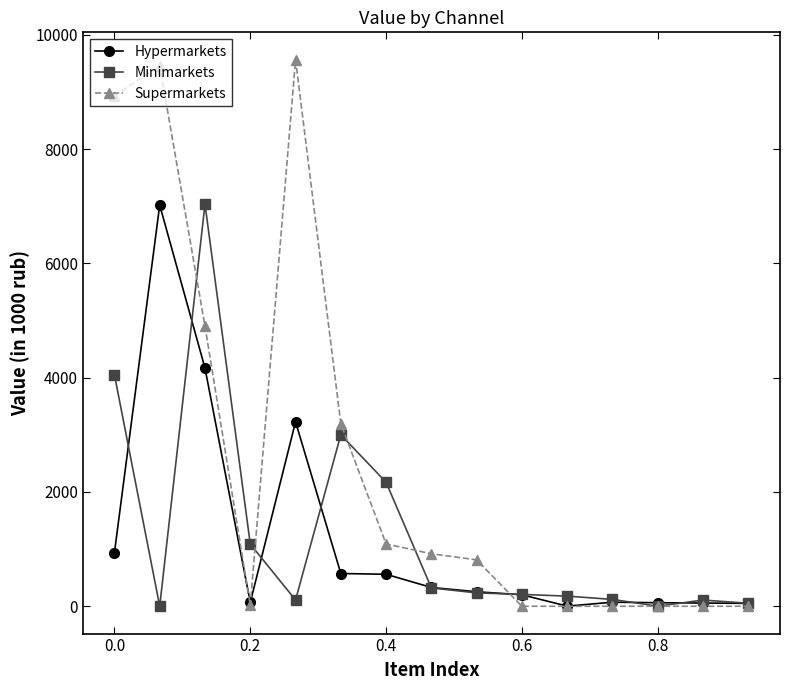

What is the greatest value displayed?

9564.4